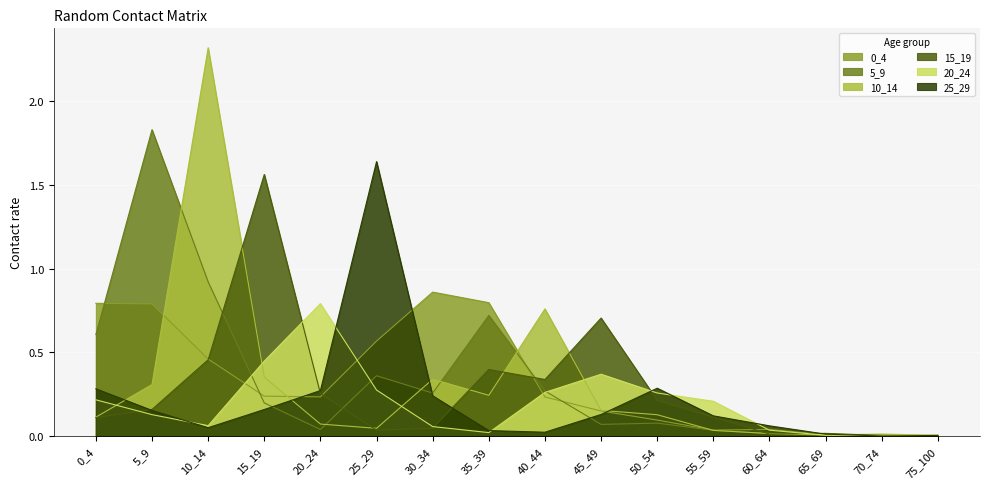

The value of 5_9 at 75_100 is 0.0. True or false?

True